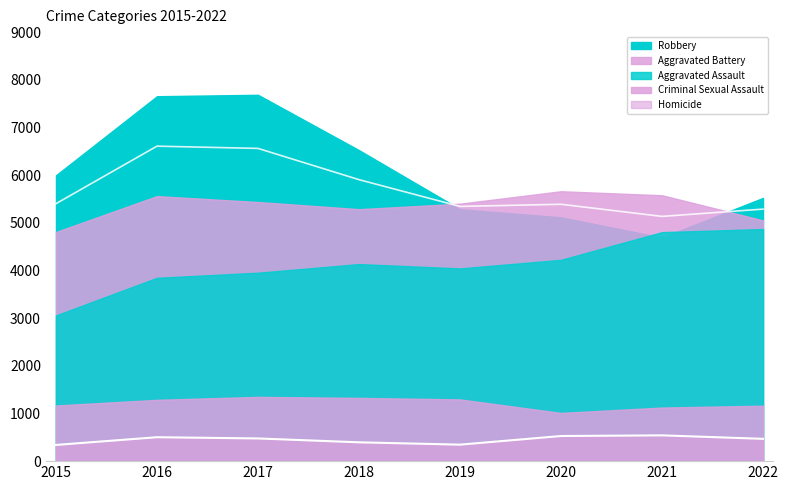

Where is the first local minimum for Robbery?

2021